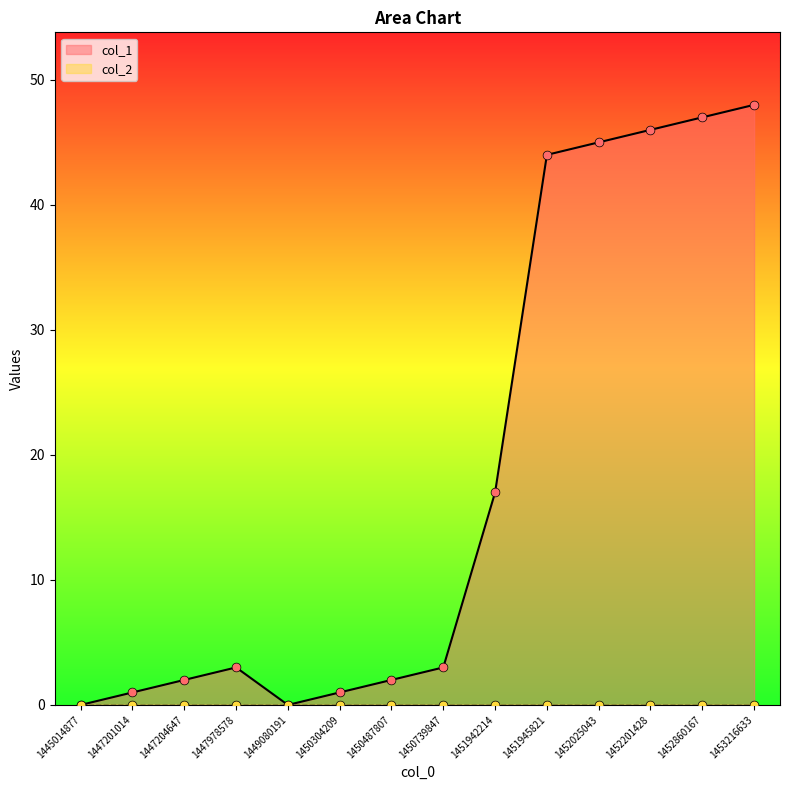

Which has a higher value, 1452201428 or 1450304209?

1452201428